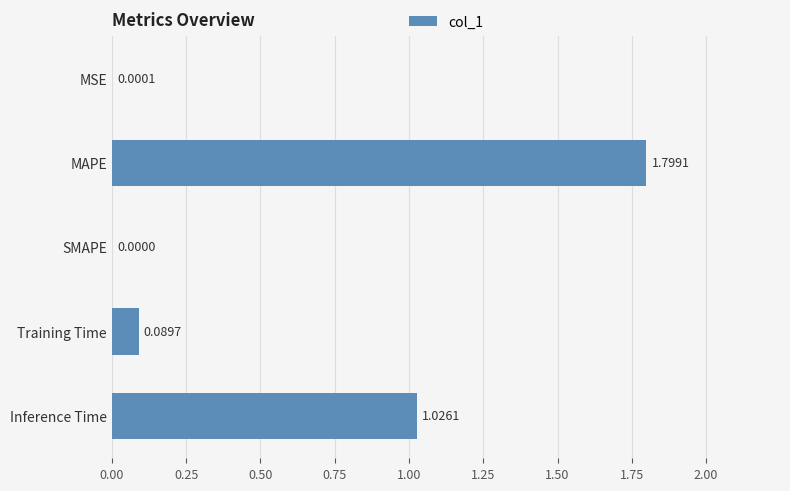

At which category does the chart reach its peak across all series?

MAPE